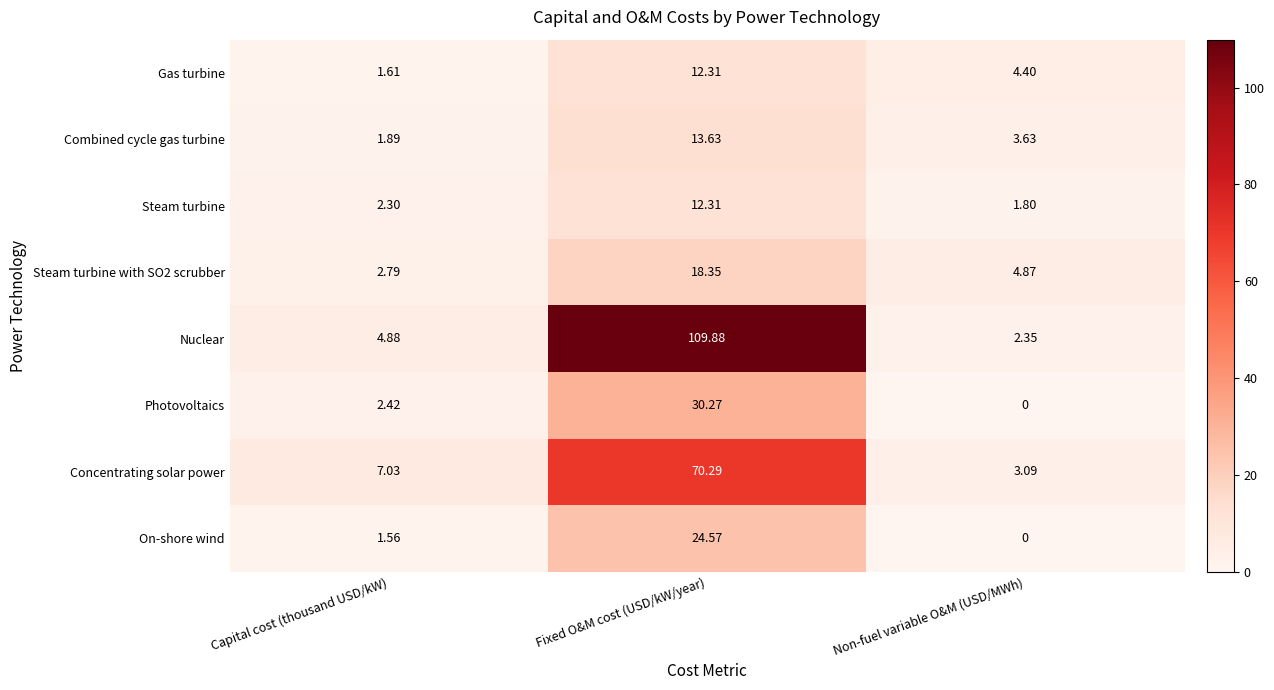

Which label corresponds to the smallest value in the chart?

Non-fuel variable O&M (USD/MWh)